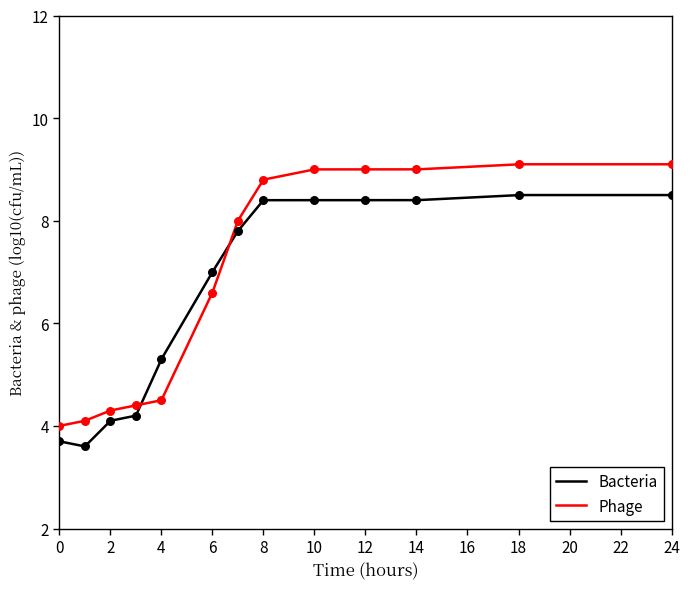

Which series reaches the minimum Y coordinate?

Bacteria